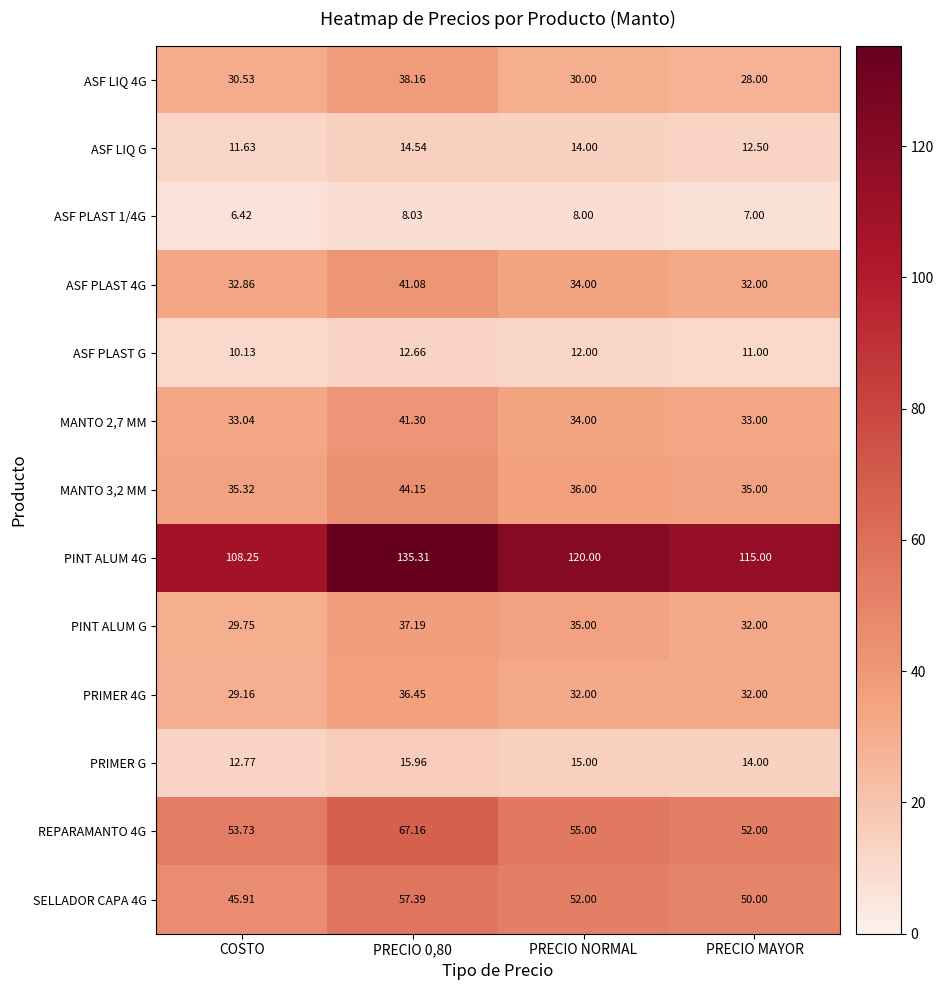

At which label is PINT ALUM G closest to 33?

PRECIO MAYOR